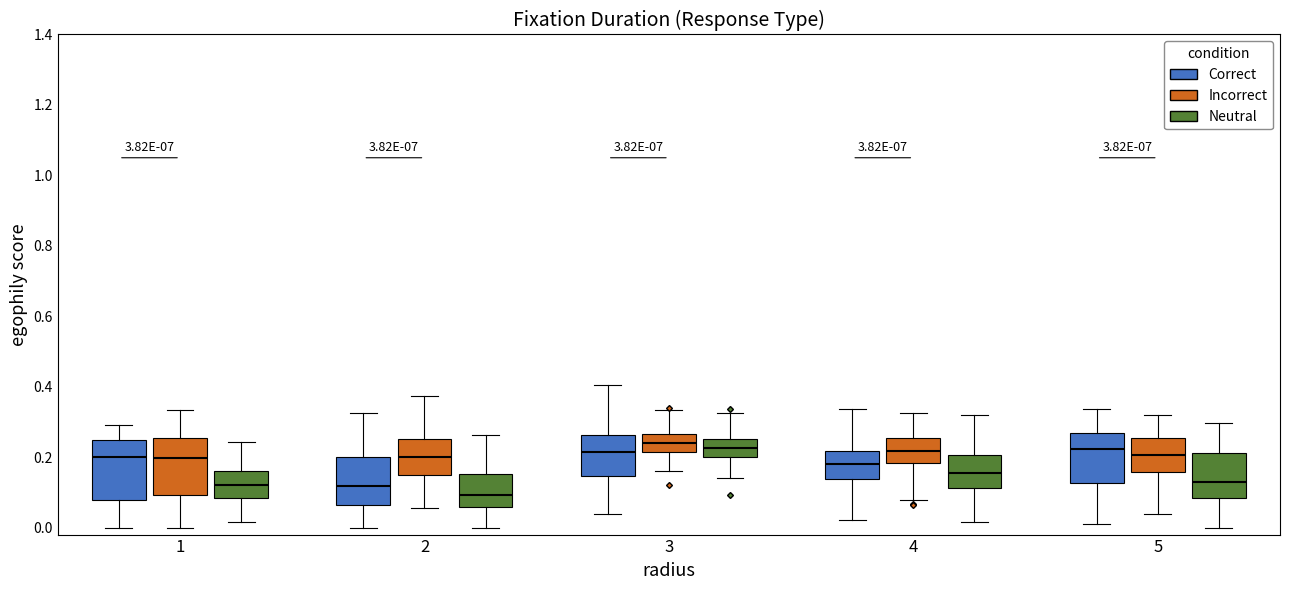

Which box has the lowest median line?

2 (Neutral)